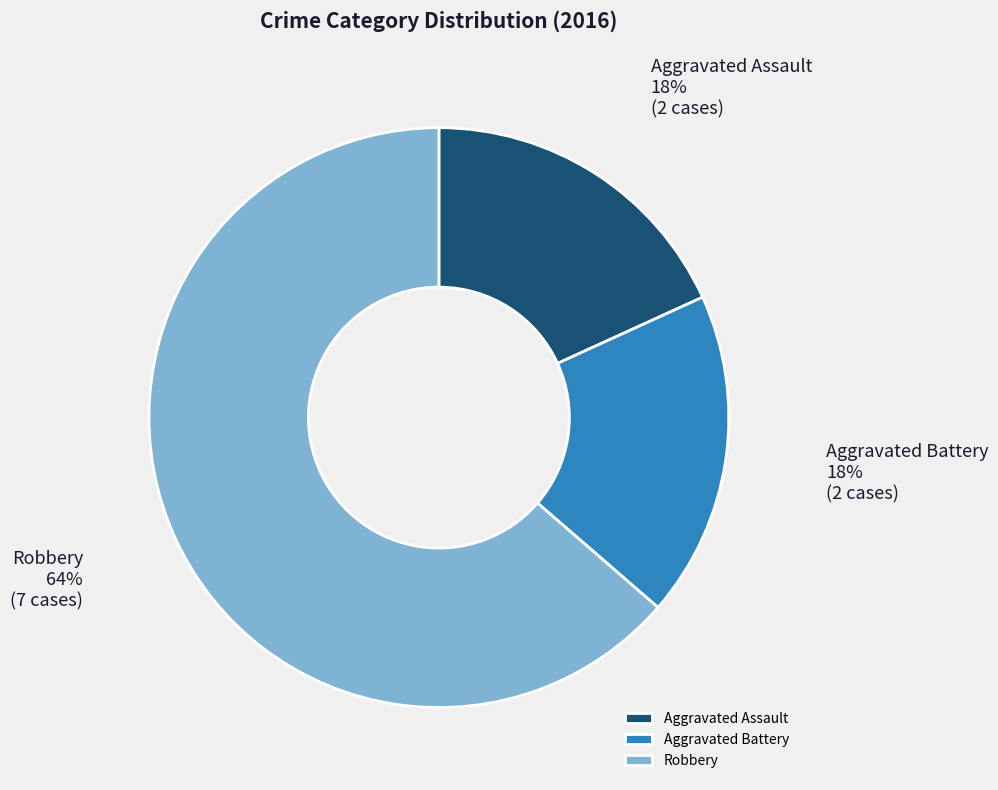

To the nearest percent, what is the average slice percentage?

33%